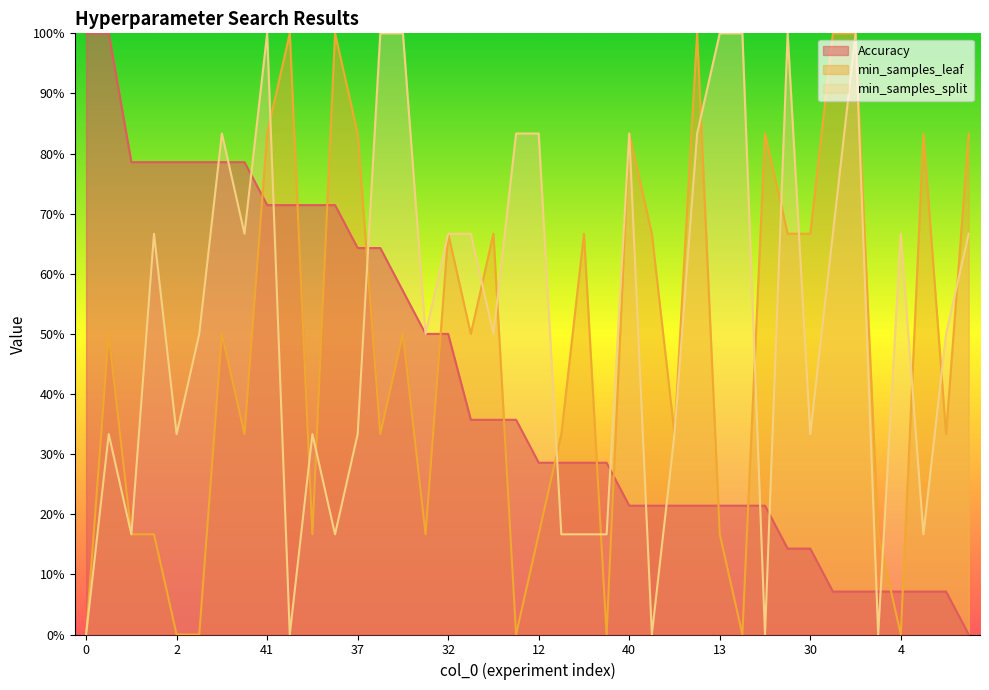

The min_samples_leaf series shows -0.4 at 0. True or false?

False